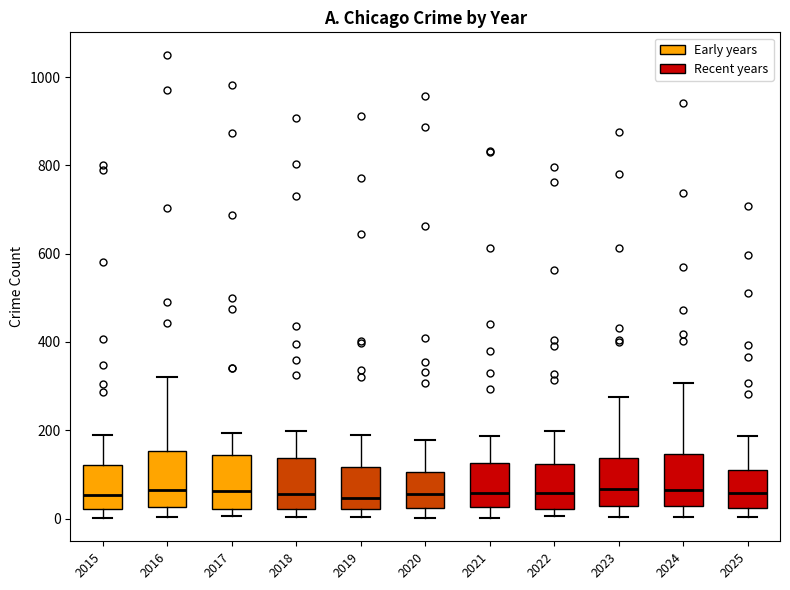

Where is the lower edge of the box at x = 2020 on the y-axis? The values are not printed on the chart, so give them approximately, as read against the axis.

20